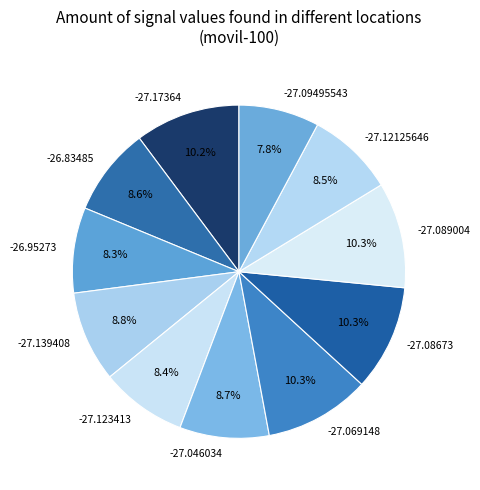

To the nearest percent, what is the difference between the largest and smallest slice percentages?

2%